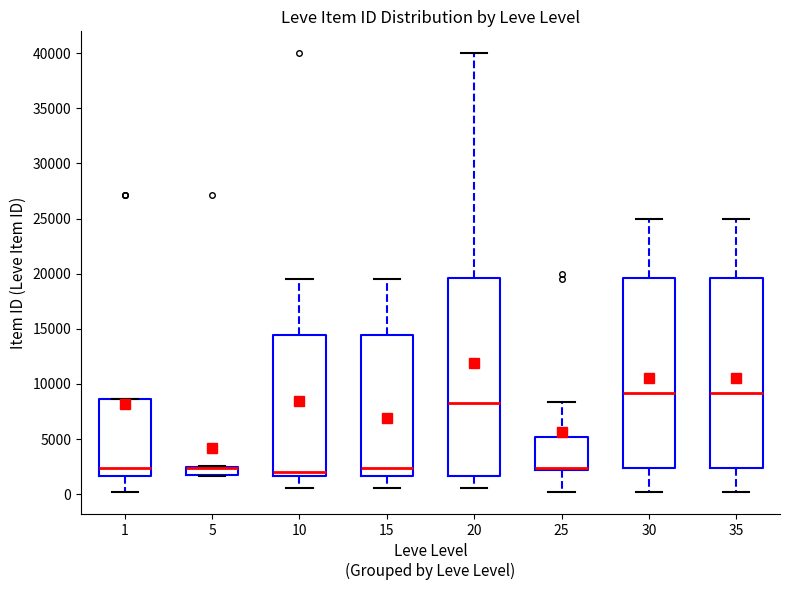

Where is the upper edge of the box at x = 5 on the y-axis? The values are not printed on the chart, so give them approximately, as read against the axis.

2500